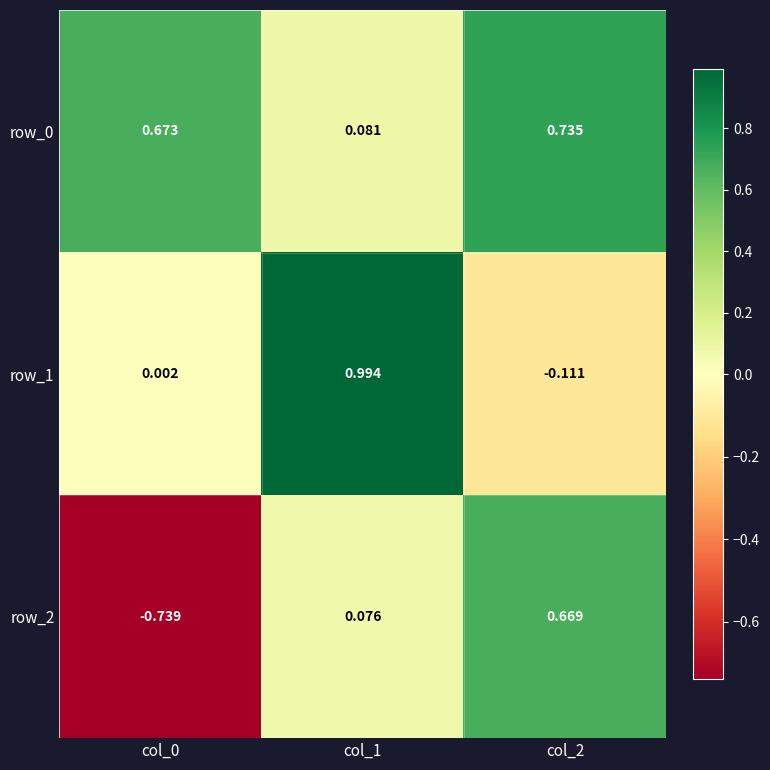

What is the total value across all series at col_2?

1.3